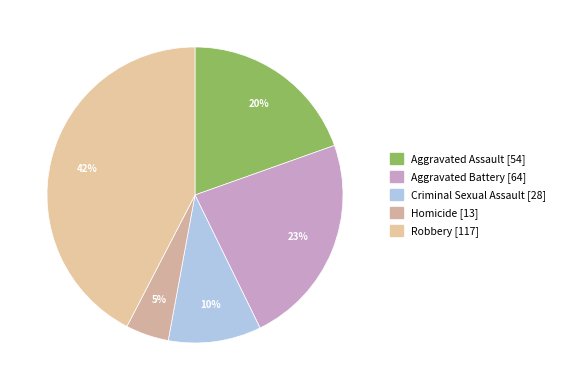

The Aggravated Assault slice represents 32% of the pie. True or false?

False